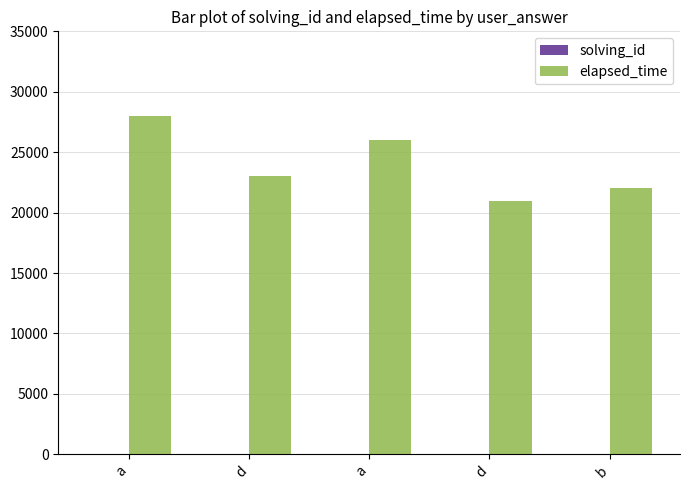

How many categories are shown in the chart?

5